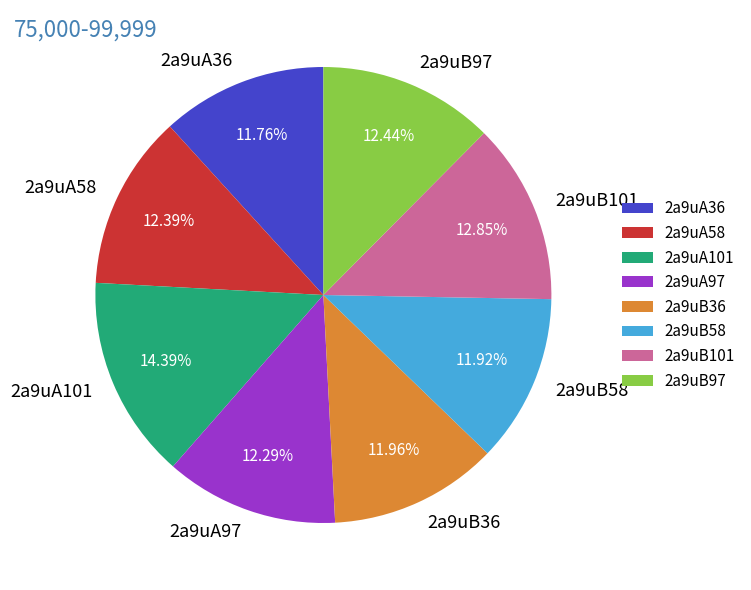

What is the ratio of the value at 2a9uA97 to the value at 2a9uA36?

1.0